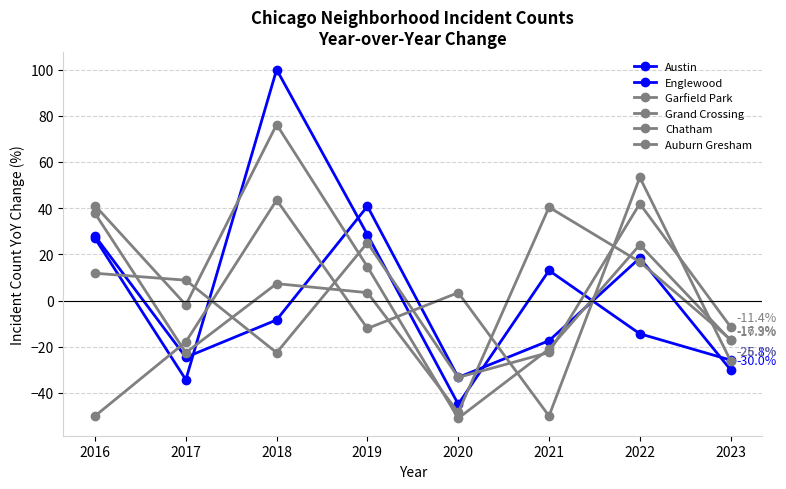

How many data points in Englewood are above -8?

3